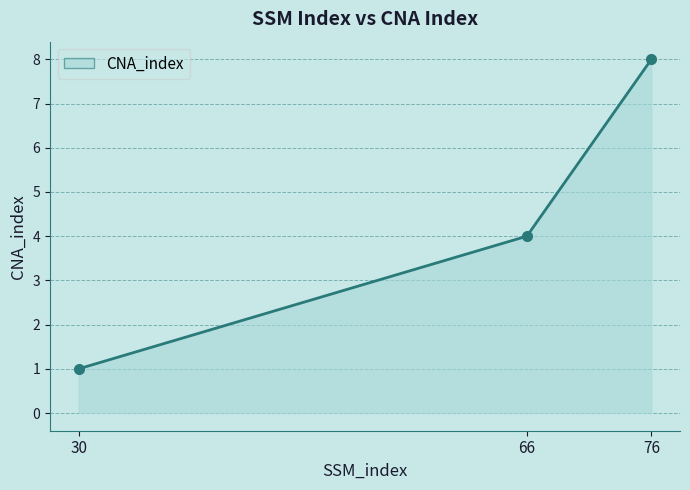

At which category does the chart reach its minimum across all series?

30